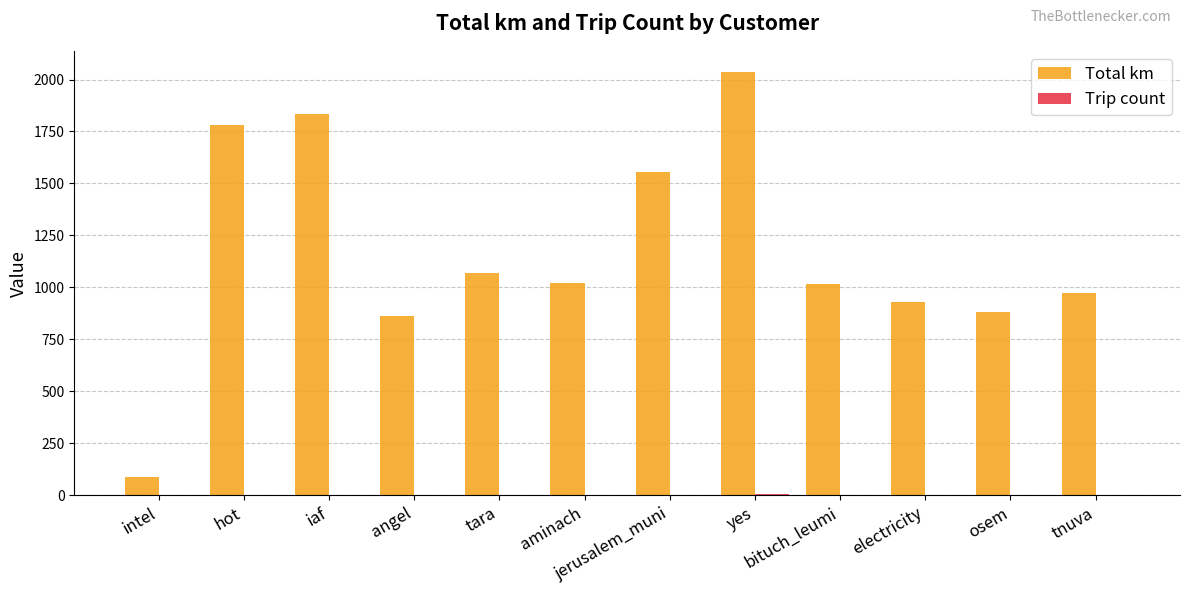

Between iaf and electricity, which series saw the biggest shift?

Total km